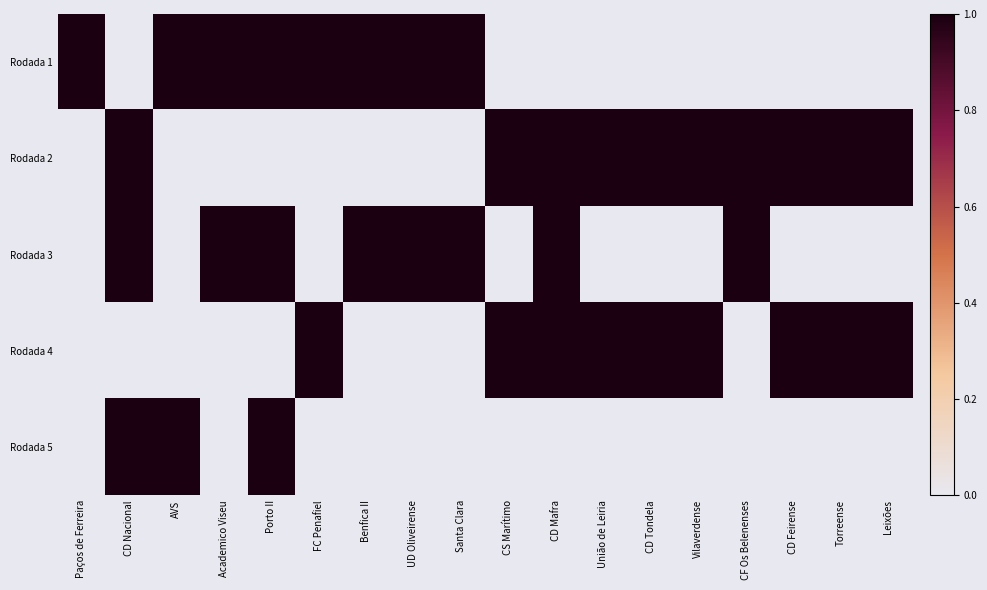

What is the spread (max minus min) of values at CD Feirense?

1